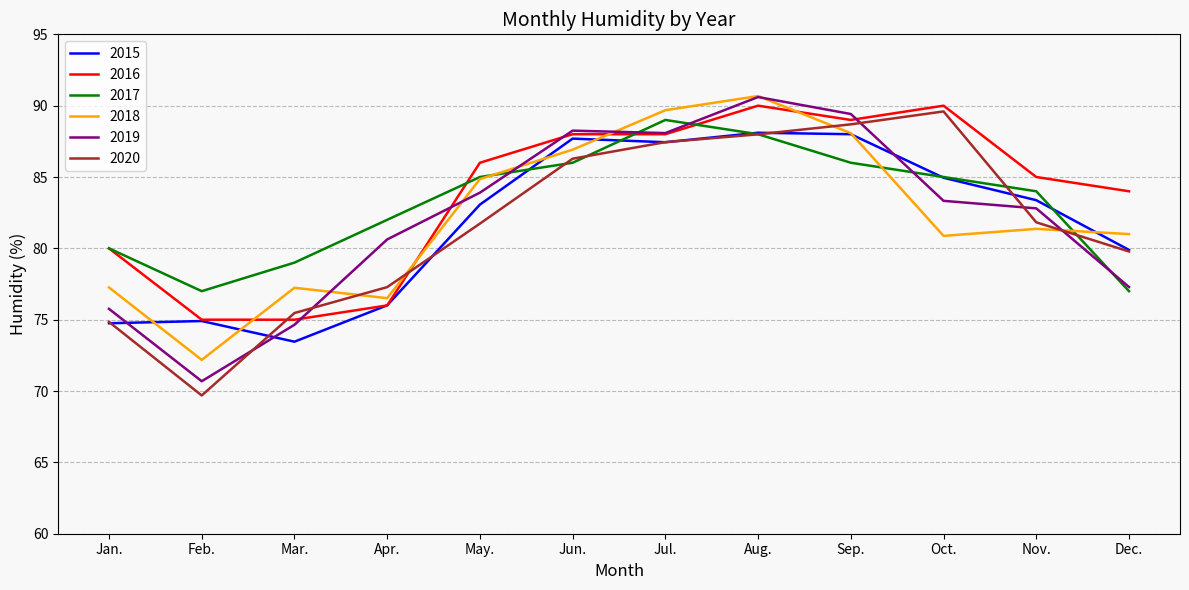

How many lines are shown in the chart?

6